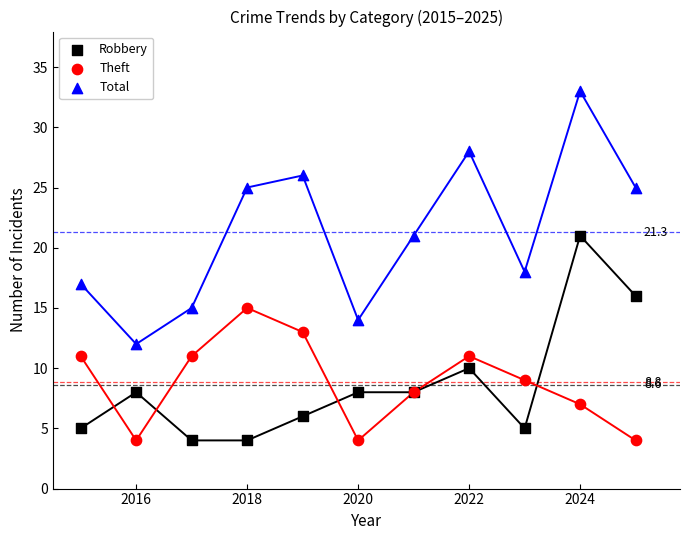

What is the X range (max minus min) for the scatter plot?

10